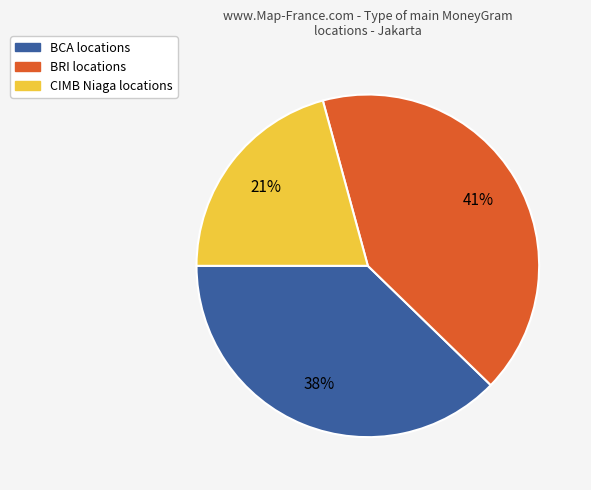

Is there a majority slice in this chart?

No